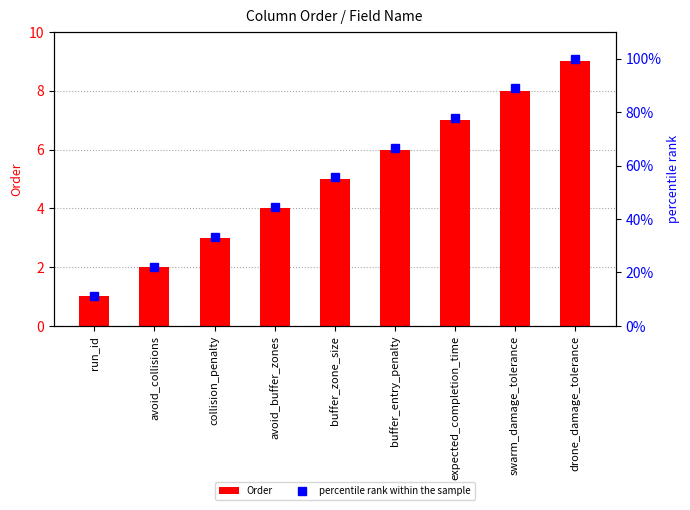

What is the label of the 3rd bar from the right?

expected_completion_time